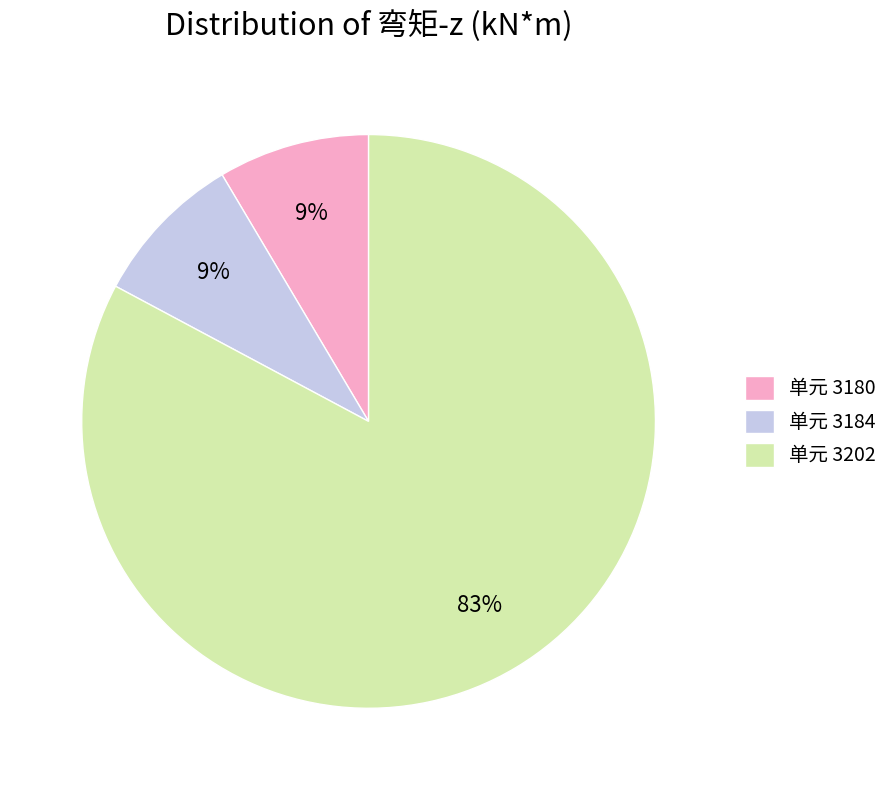

To the nearest percent, what percentage of the pie is 单元 3180?

9%